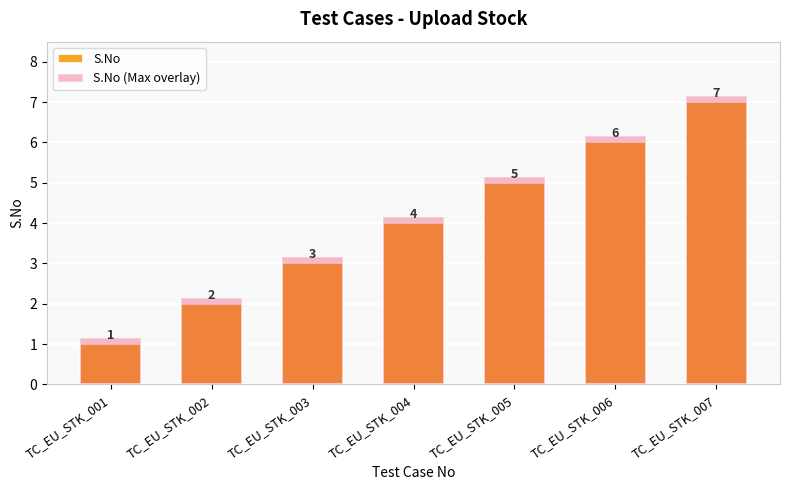

What is the highest value of the S.No (Max overlay) series?

7.2